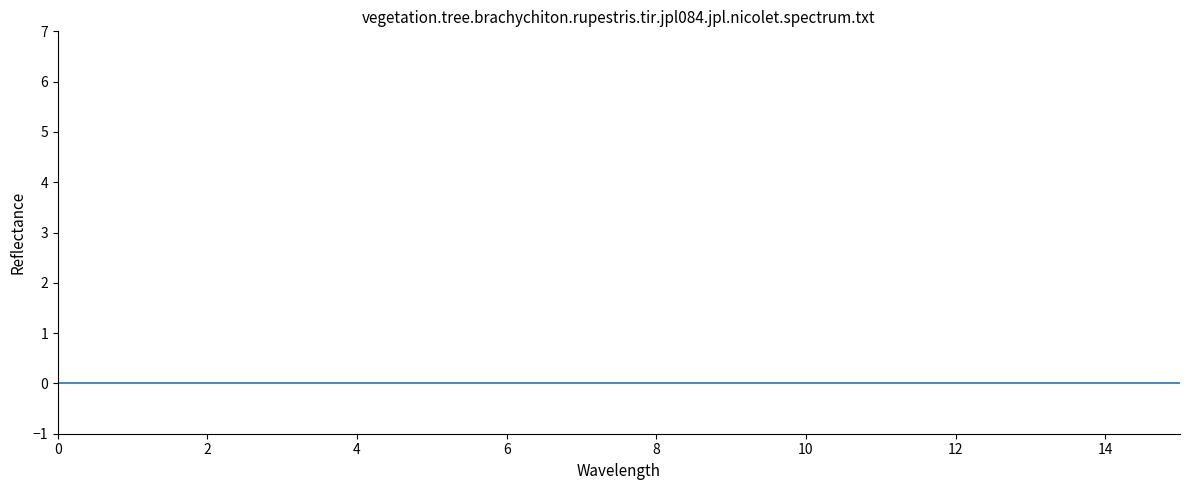

True or false: the data shows 1.9 at 17.

False